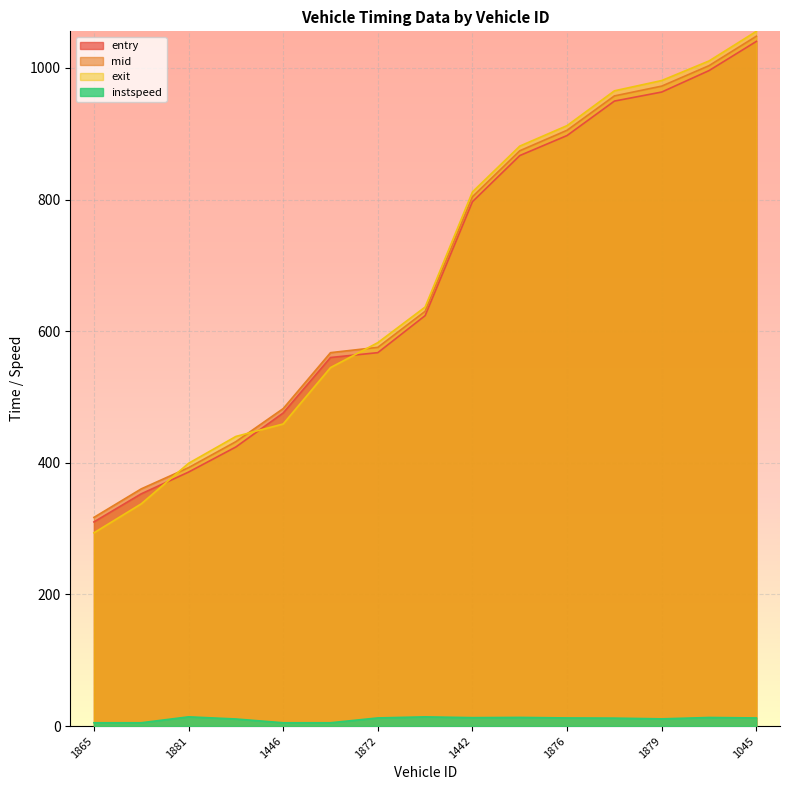

What is the difference between the highest and lowest values at 1284?

997.5